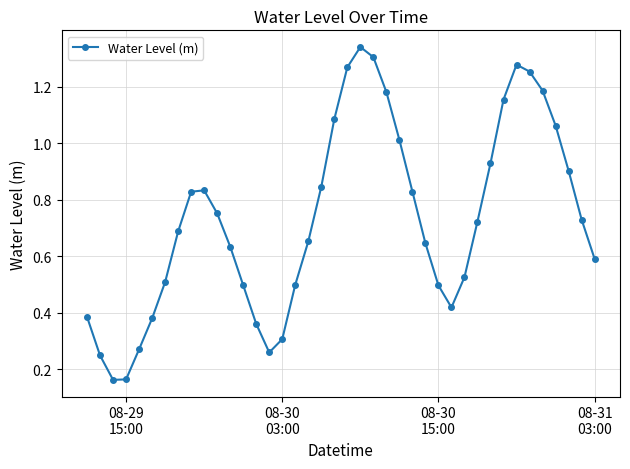

How many interior local peaks (higher than both neighbors) does the data have?

3